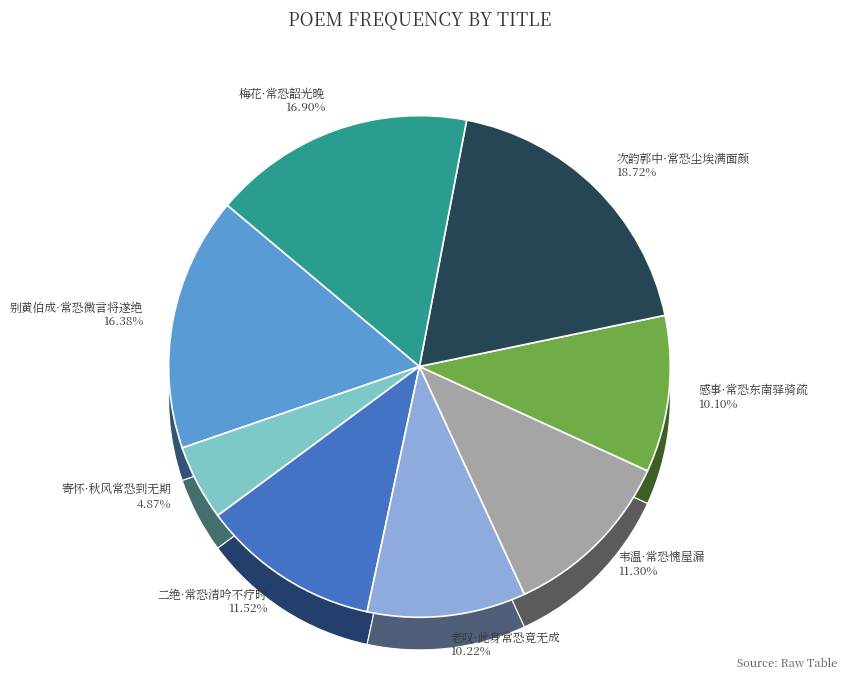

What percentage is the 次韵郭中·常恐尘埃满面颜 slice, to the nearest percent?

19%